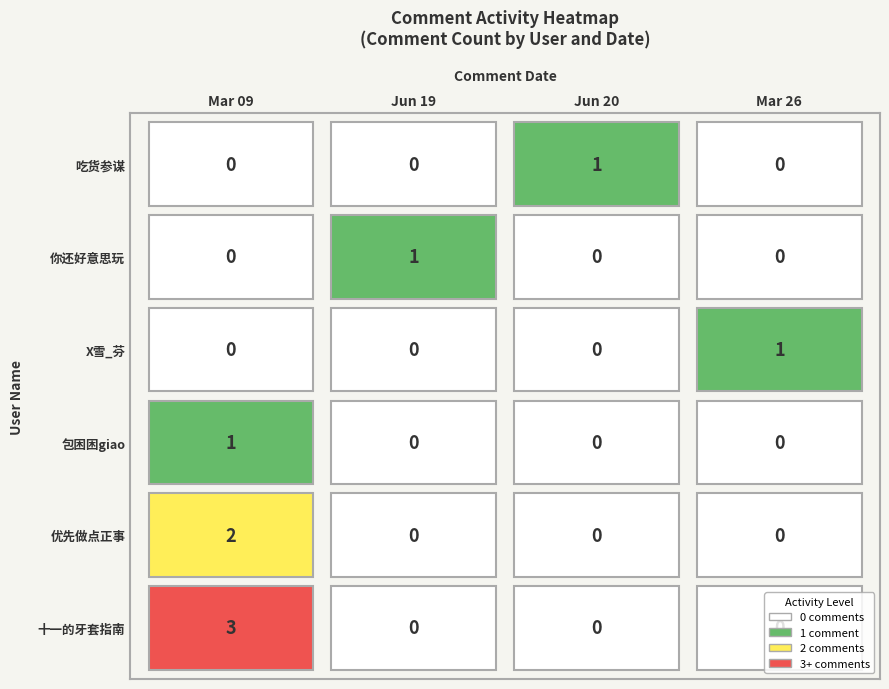

Reading right to left, extract all data points from this chart.

Mar 09: 吃货参谋=0	你还好意思玩=0	X雪_芬=0	包困困giao=1	优先做点正事=2	十一的牙套指南=3
Jun 19: 吃货参谋=0	你还好意思玩=1	X雪_芬=0	包困困giao=0	优先做点正事=0	十一的牙套指南=0
Jun 20: 吃货参谋=1	你还好意思玩=0	X雪_芬=0	包困困giao=0	优先做点正事=0	十一的牙套指南=0
Mar 26: 吃货参谋=0	你还好意思玩=0	X雪_芬=1	包困困giao=0	优先做点正事=0	十一的牙套指南=0